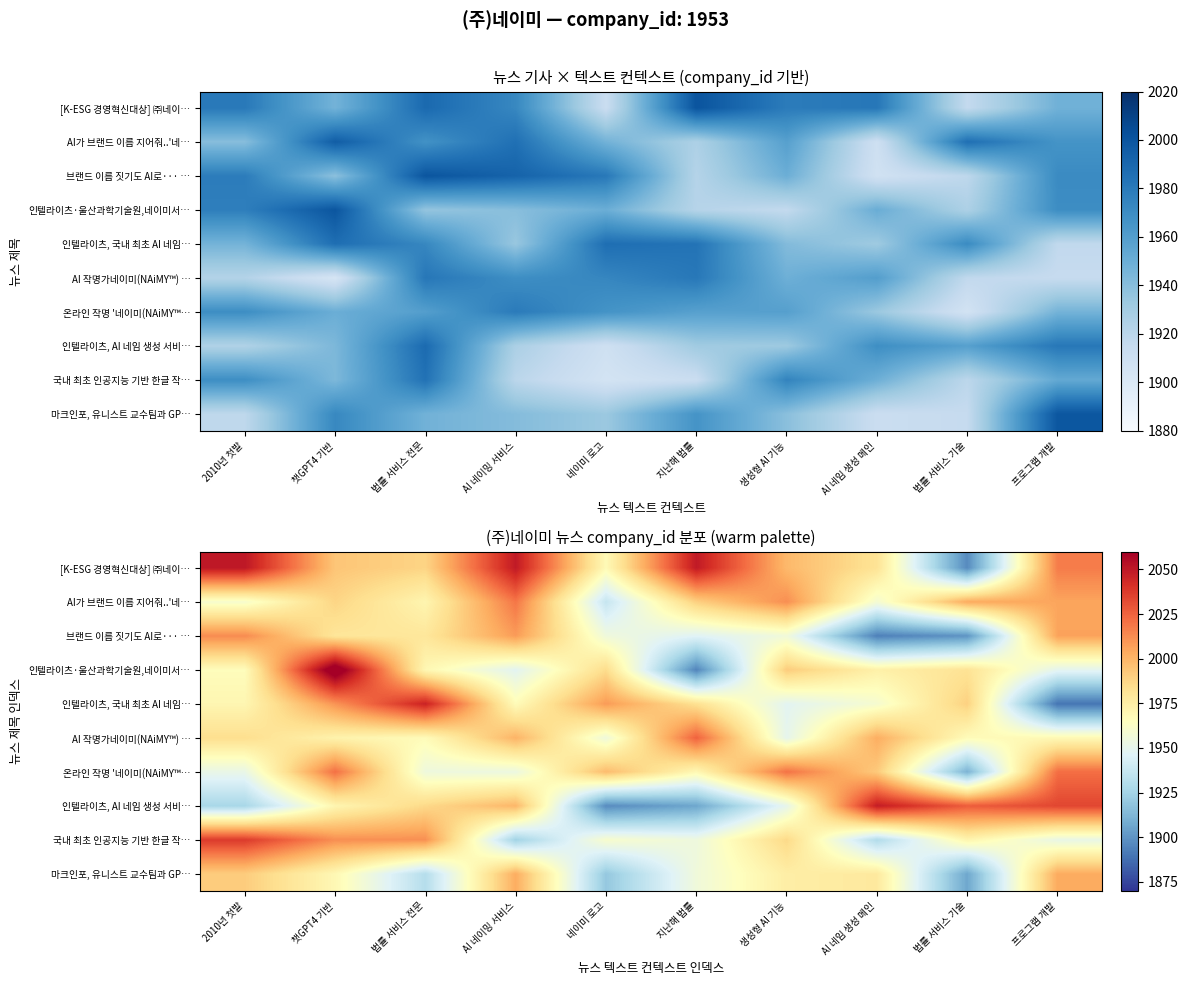

Which category has the lowest value across all series?

프로그램 개발